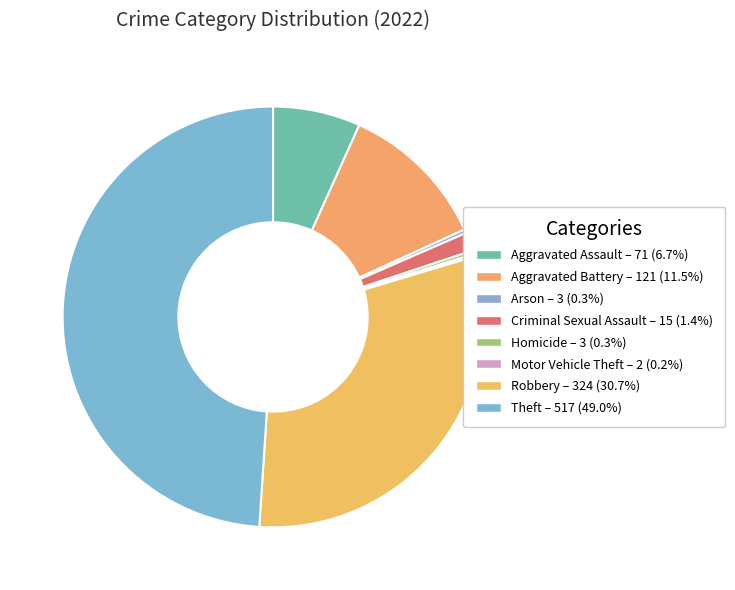

True or false: Homicide accounts for 0% of the total.

True